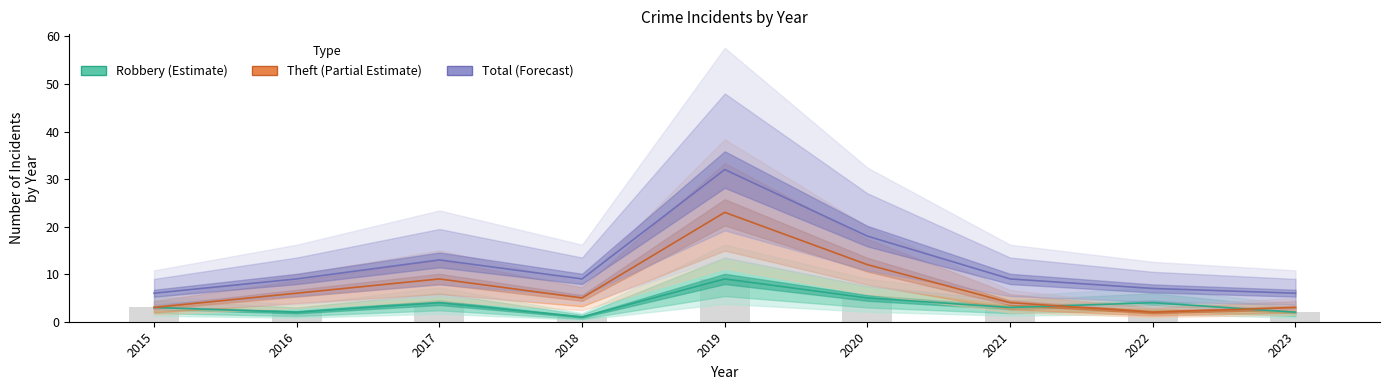

What is the difference between the second highest and minimum values in the Total series?

12